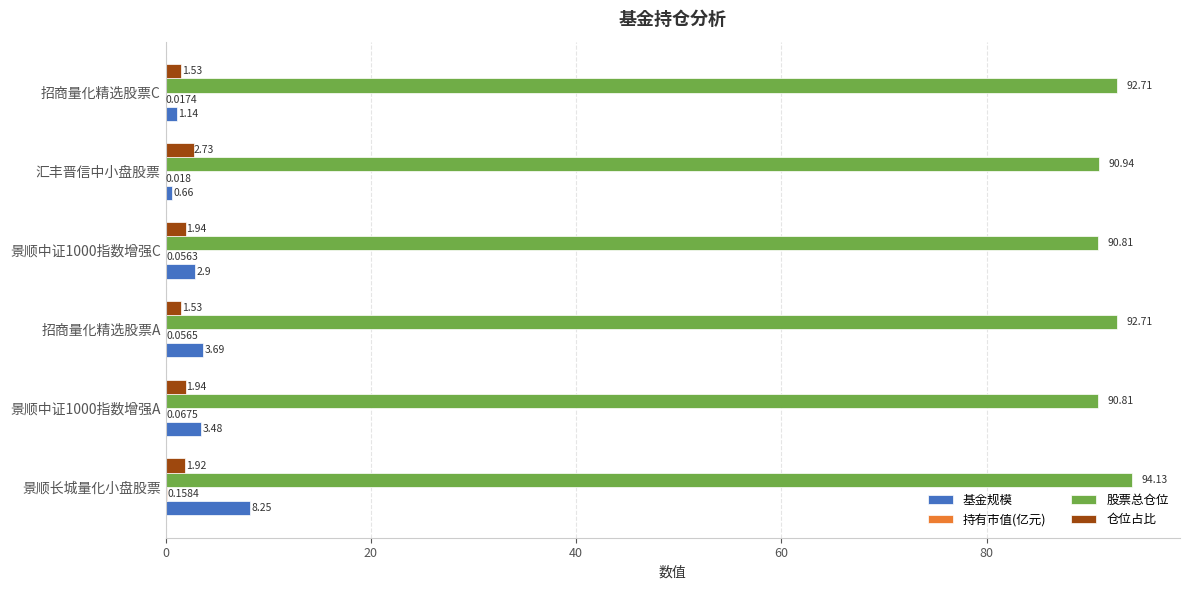

At which category does the chart reach its peak across all series?

景顺长城量化小盘股票